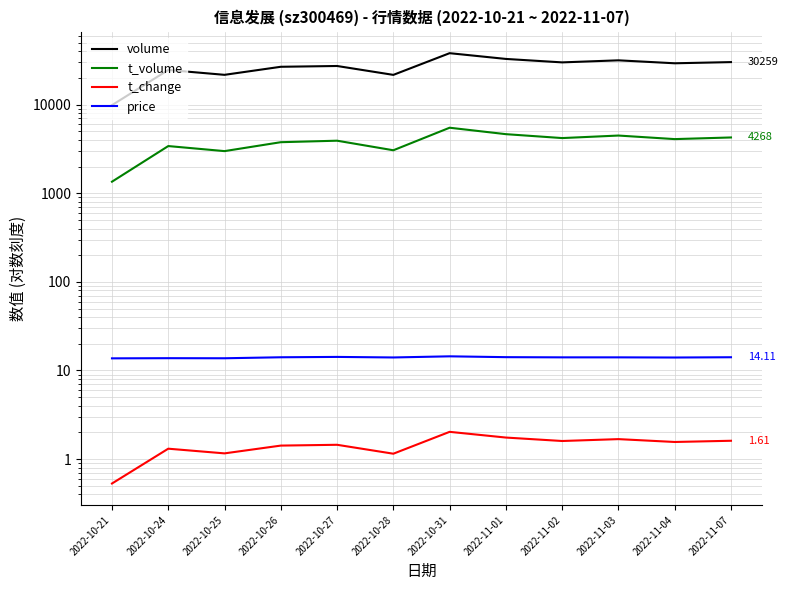

True or false: price and t_change intersect in this chart.

False